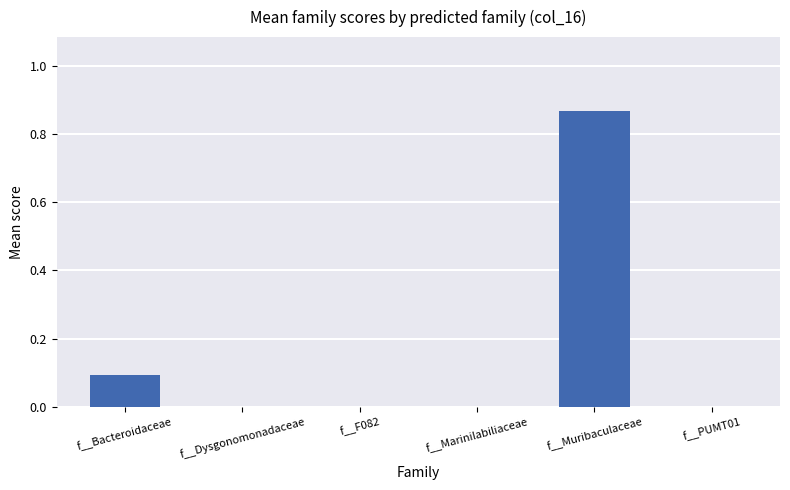

Does the chart contain stacked bars?

No